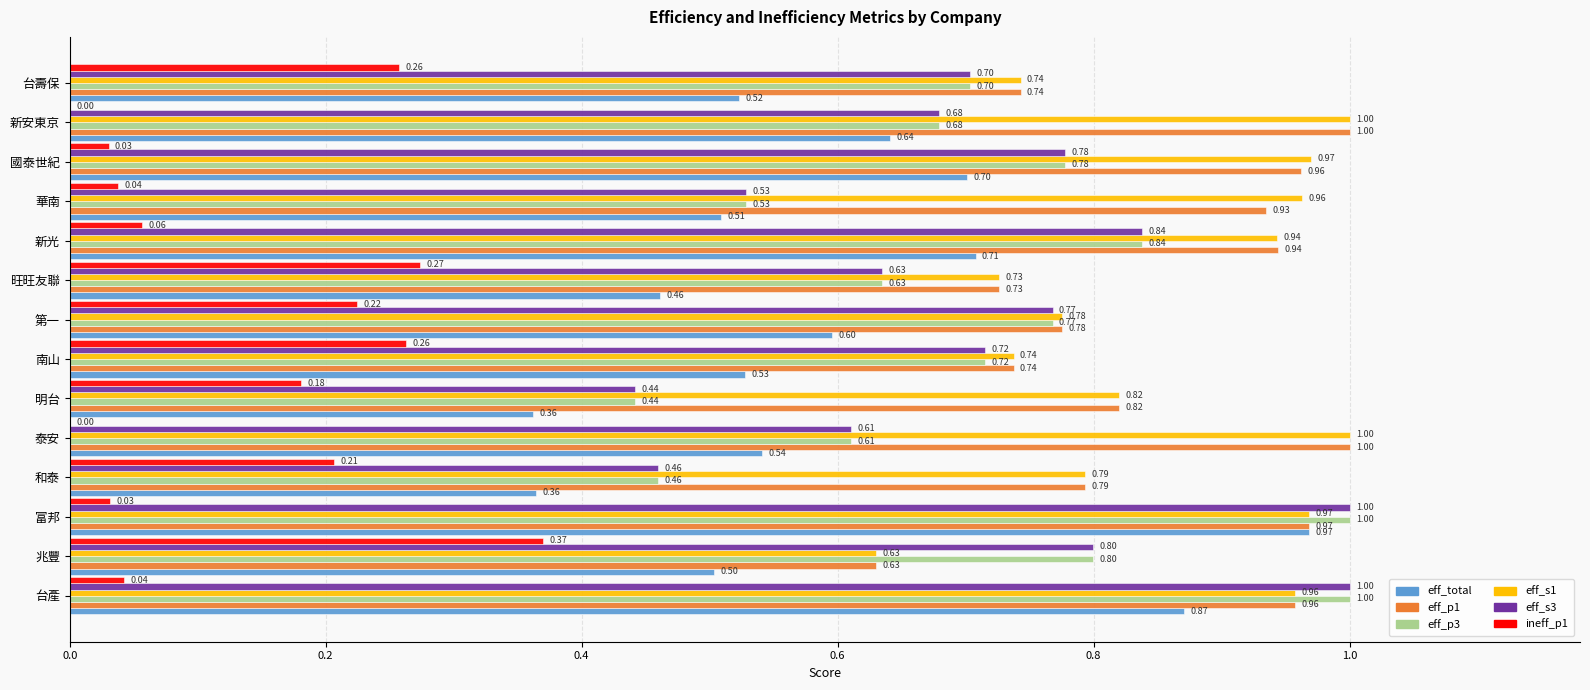

What is the sum of all eff_s3 values?

10.0